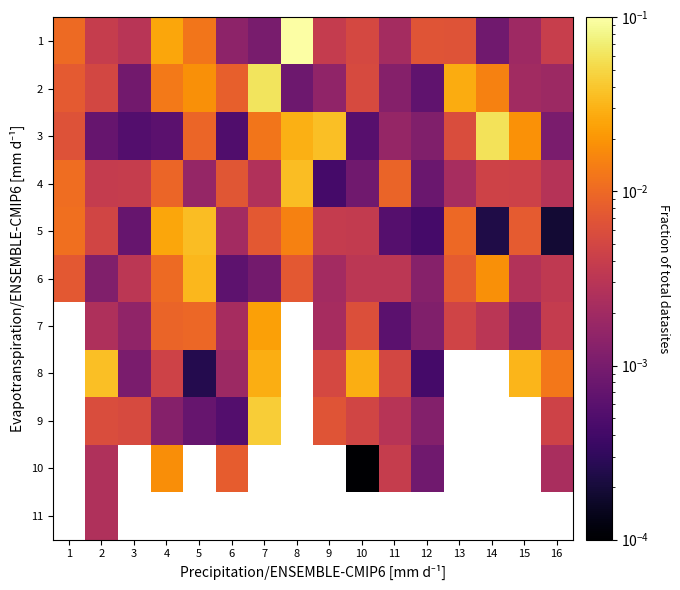

Is the value of 11 at 6 greater than the value of 6 at 8?

No